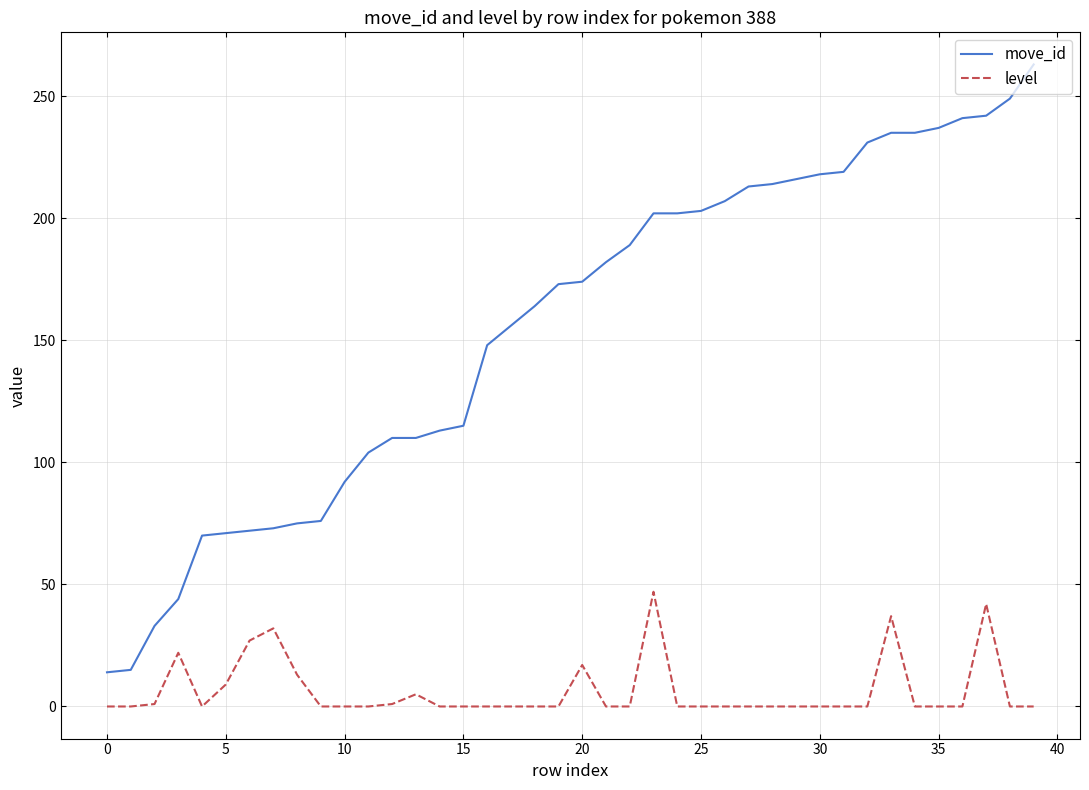

Which series has the largest range (max minus min)?

move_id